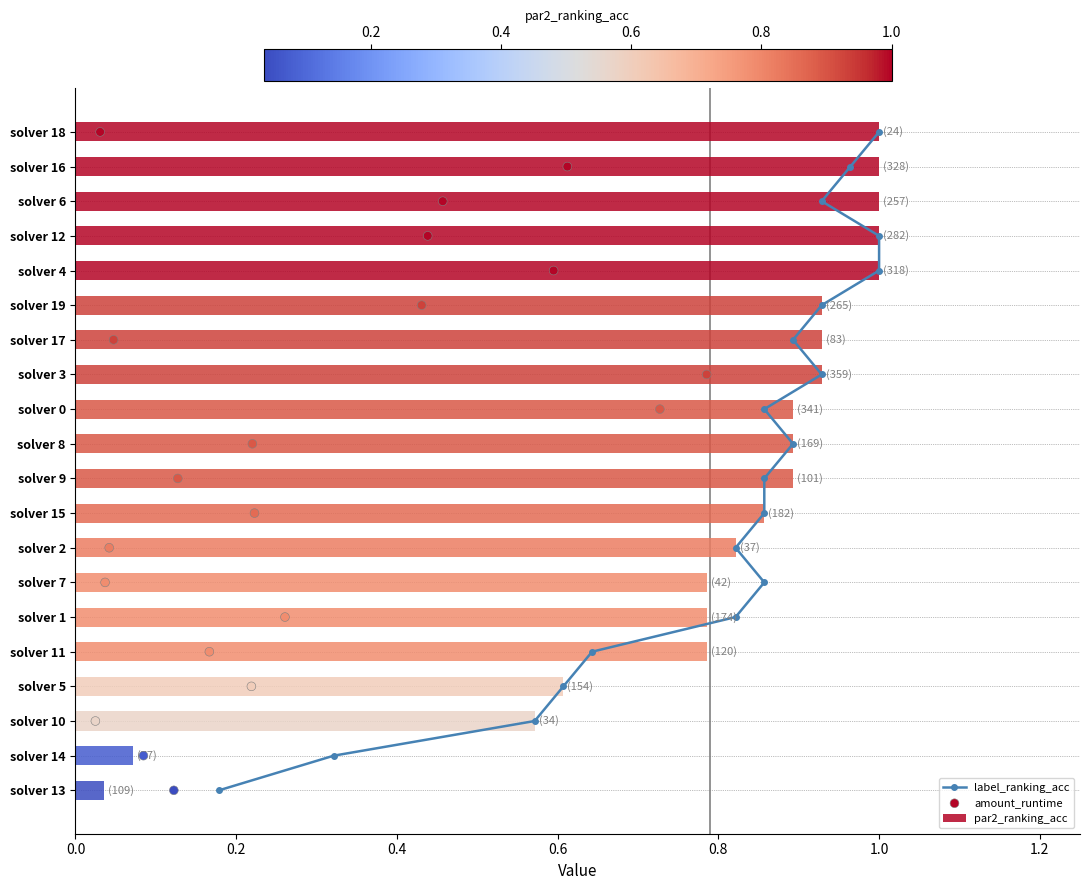

Which series has the largest total across all categories?

label_ranking_acc